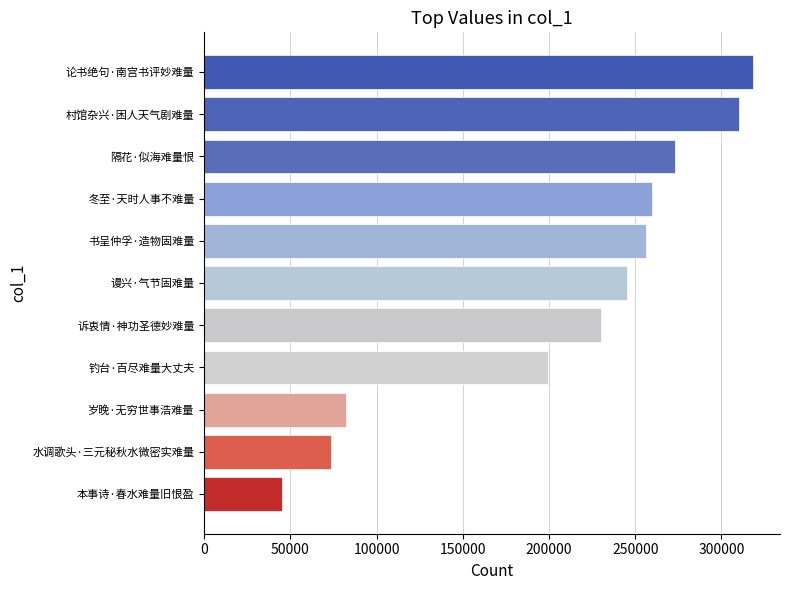

Reading bottom to top, list all the values displayed in this chart.

本事诗·春水难量旧恨盈=44802	水调歌头·三元秘秋水微密实难量=73301	岁晚·无穷世事浩难量=82182	钓台·百尽难量大丈夫=199573	诉衷情·神功圣德妙难量=230148	谩兴·气节固难量=245301	书呈仲孚·造物固难量=255943	冬至·天时人事不难量=259620	隔花·似海难量恨=272974	村馆杂兴·困人天气剧难量=310201	论书绝句·南宫书评妙难量=318058